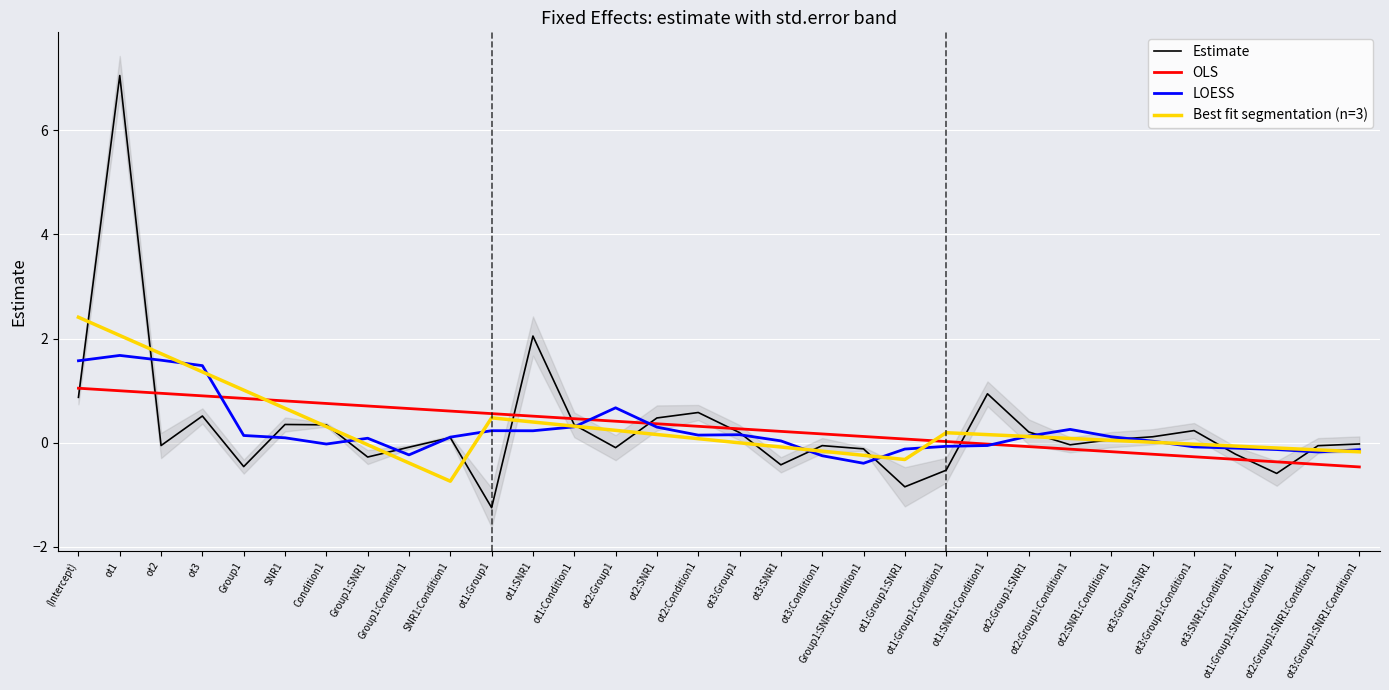

How many interior local valleys does the Best fit segmentation (n=3) series have?

2